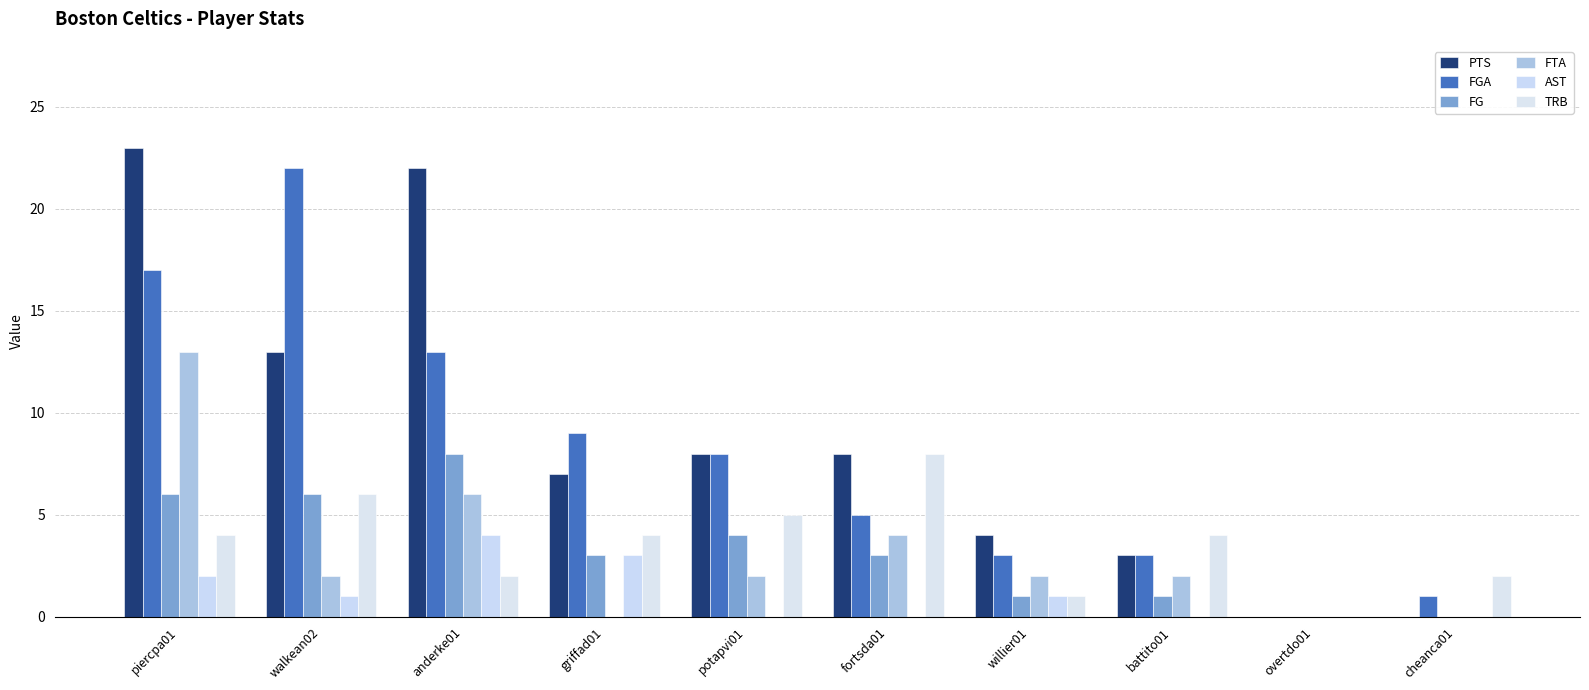

Count the number of data series in this chart.

6